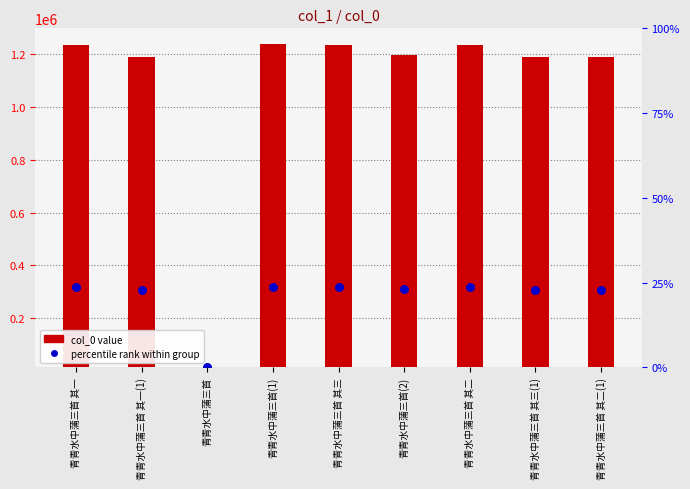

Between 青青水中蒲三首 其二(1) and 青青水中蒲三首 其一, which is larger?

青青水中蒲三首 其一